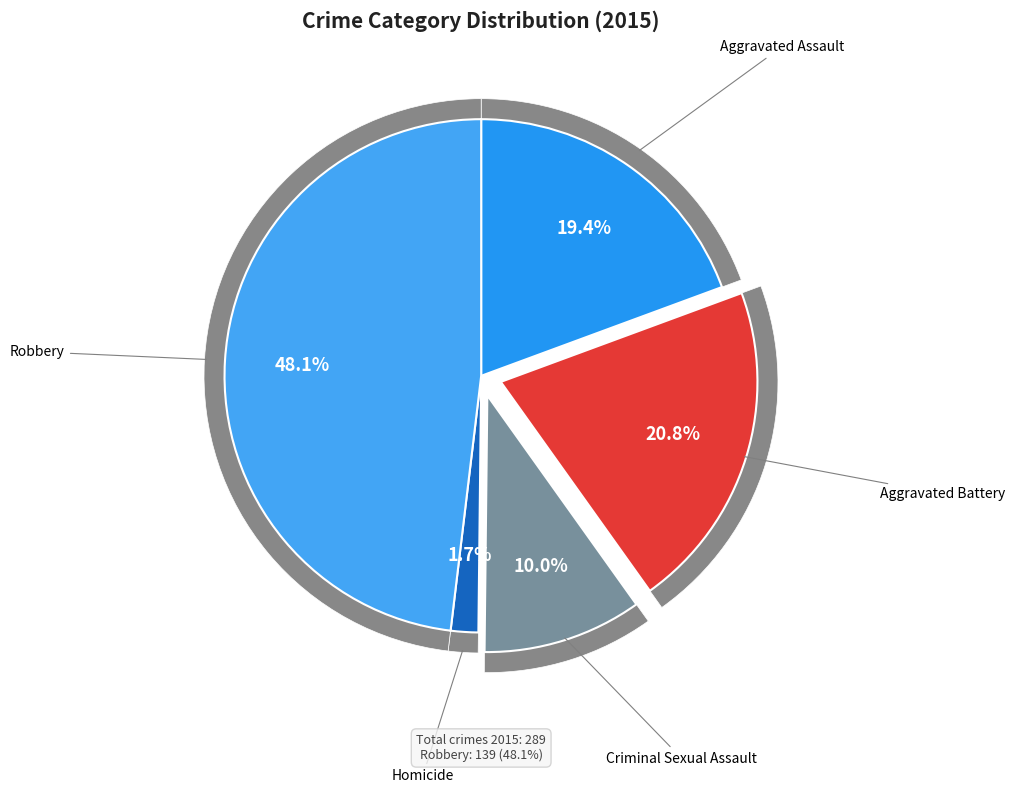

To the nearest percent, what is the average slice percentage?

20%